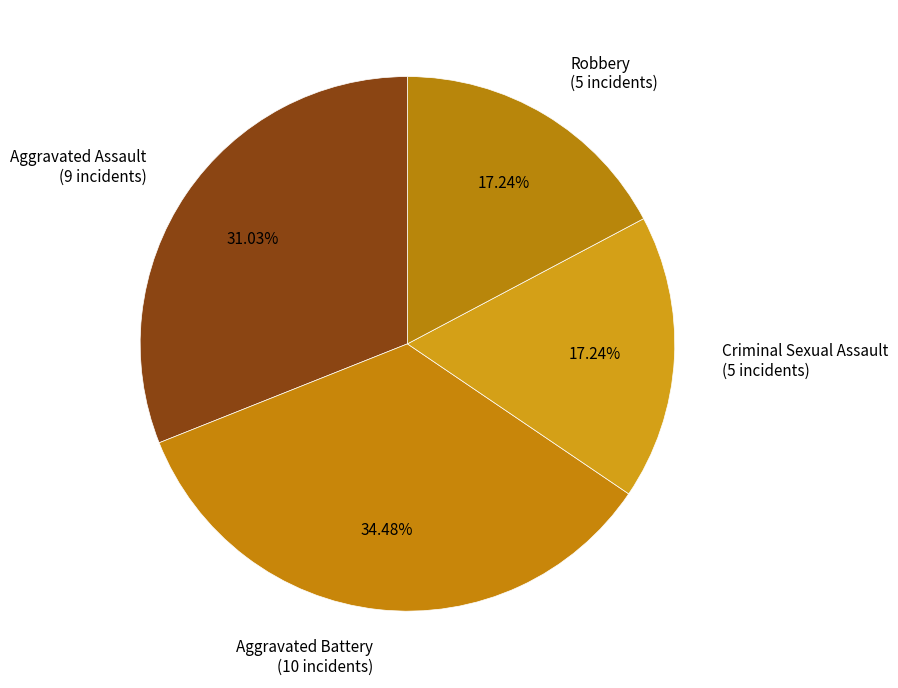

Which category has the biggest portion of the pie?

Aggravated Battery (10 incidents)